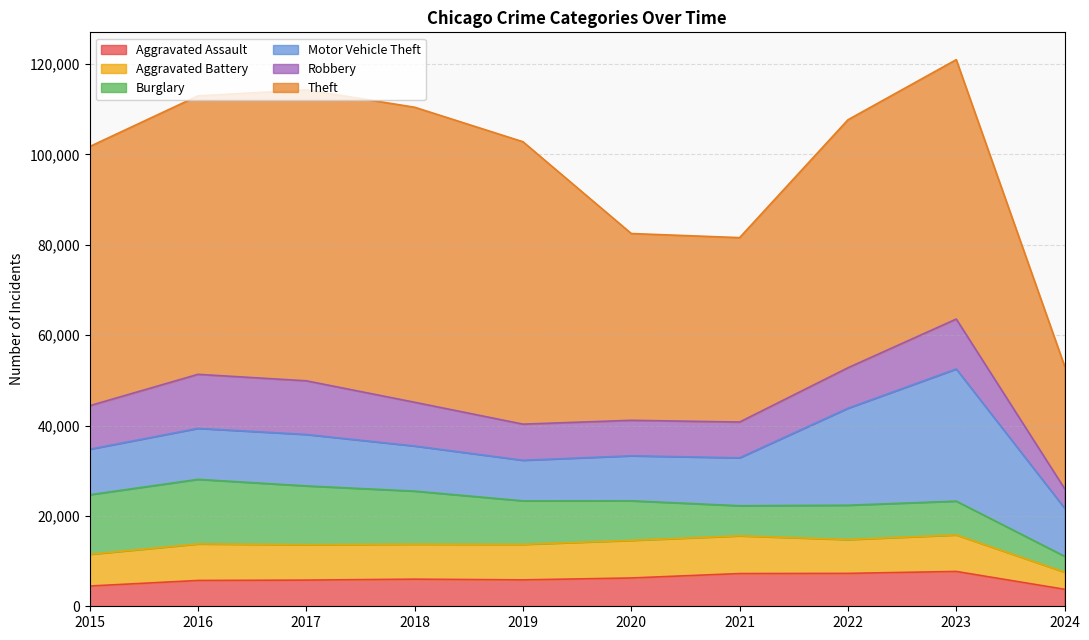

What is the difference between the maximum and minimum values in the Theft series?

38163